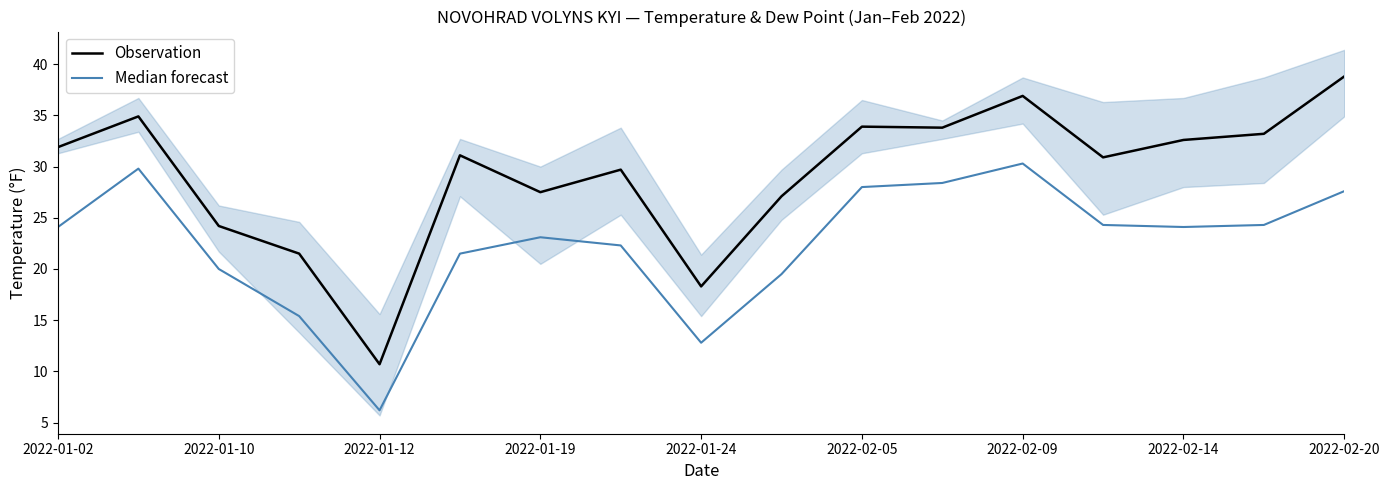

True or false: Observation has a value of 5.7 at 2022-01-10.

False